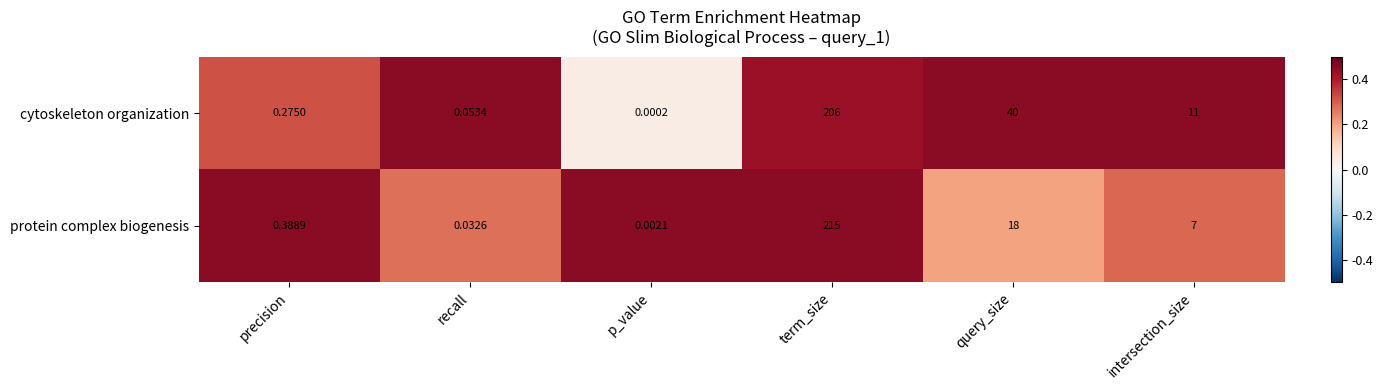

At how many categories does at least one series exceed 0?

6